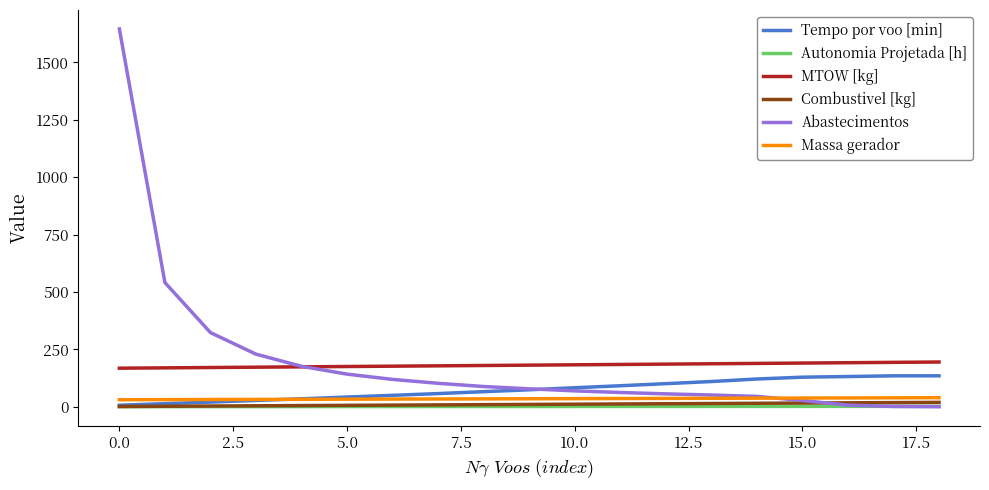

What is the greatest value displayed?

1646.0